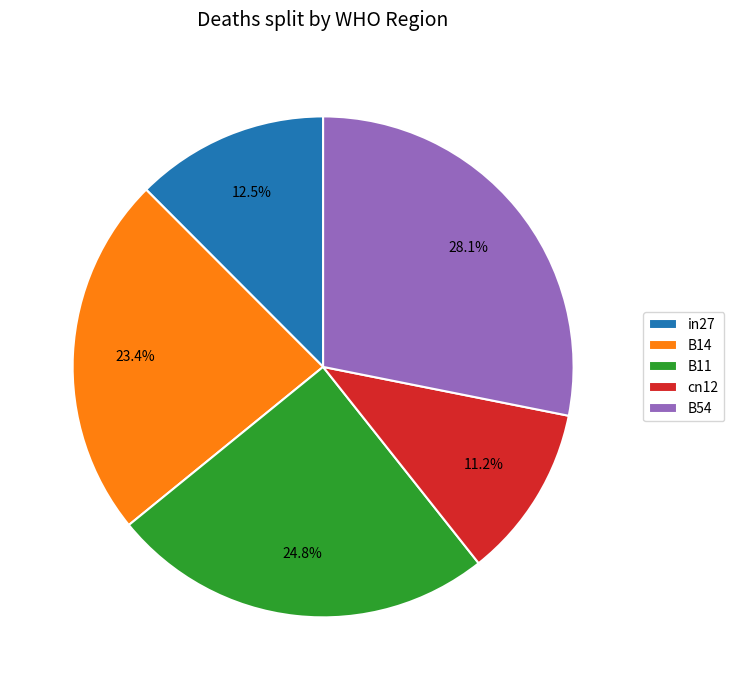

Combined, do B54 and B14 account for over 50%?

Yes